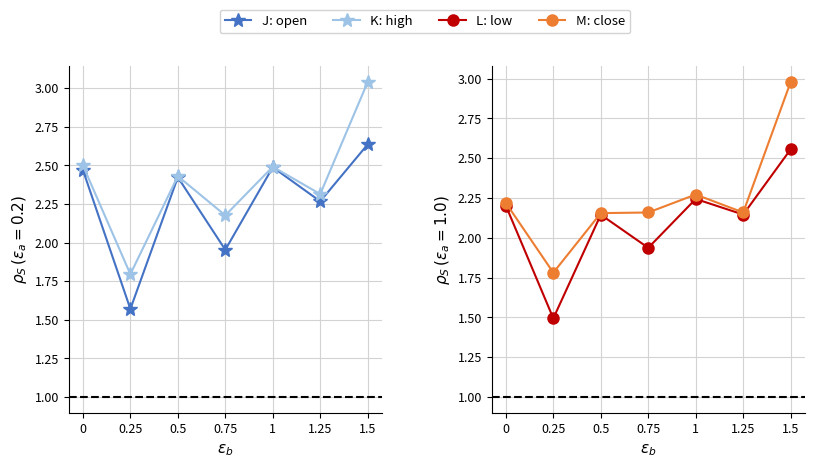

At which category is the sum across all series the highest?

1.5